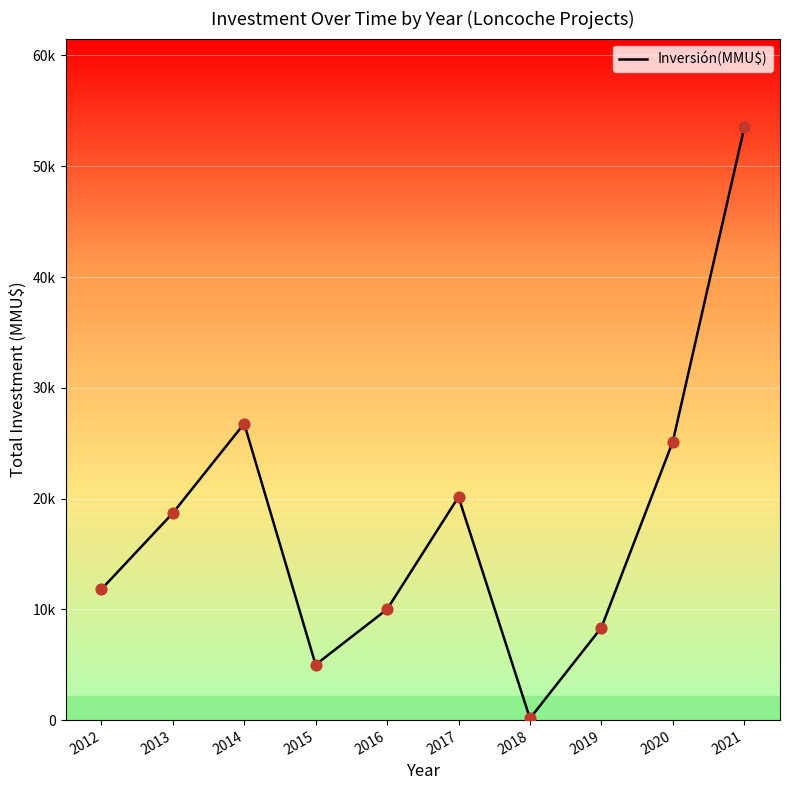

What is the ratio of the value at 2021 to the value at 2013?

2.9